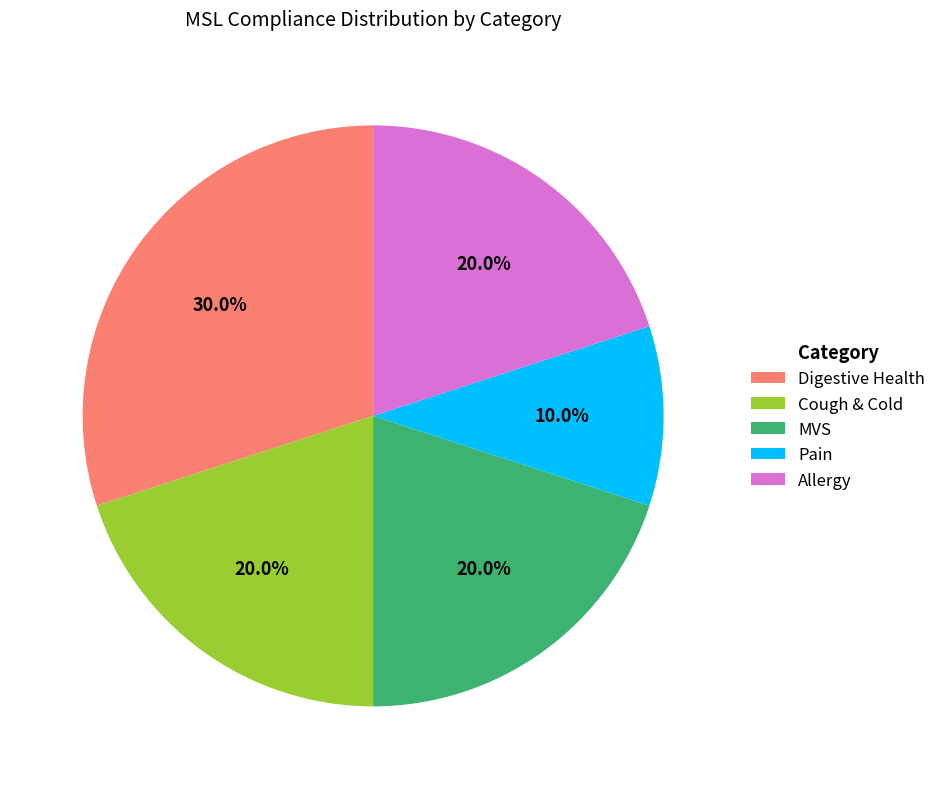

What percentage do Pain and Cough & Cold together represent?

30.0%